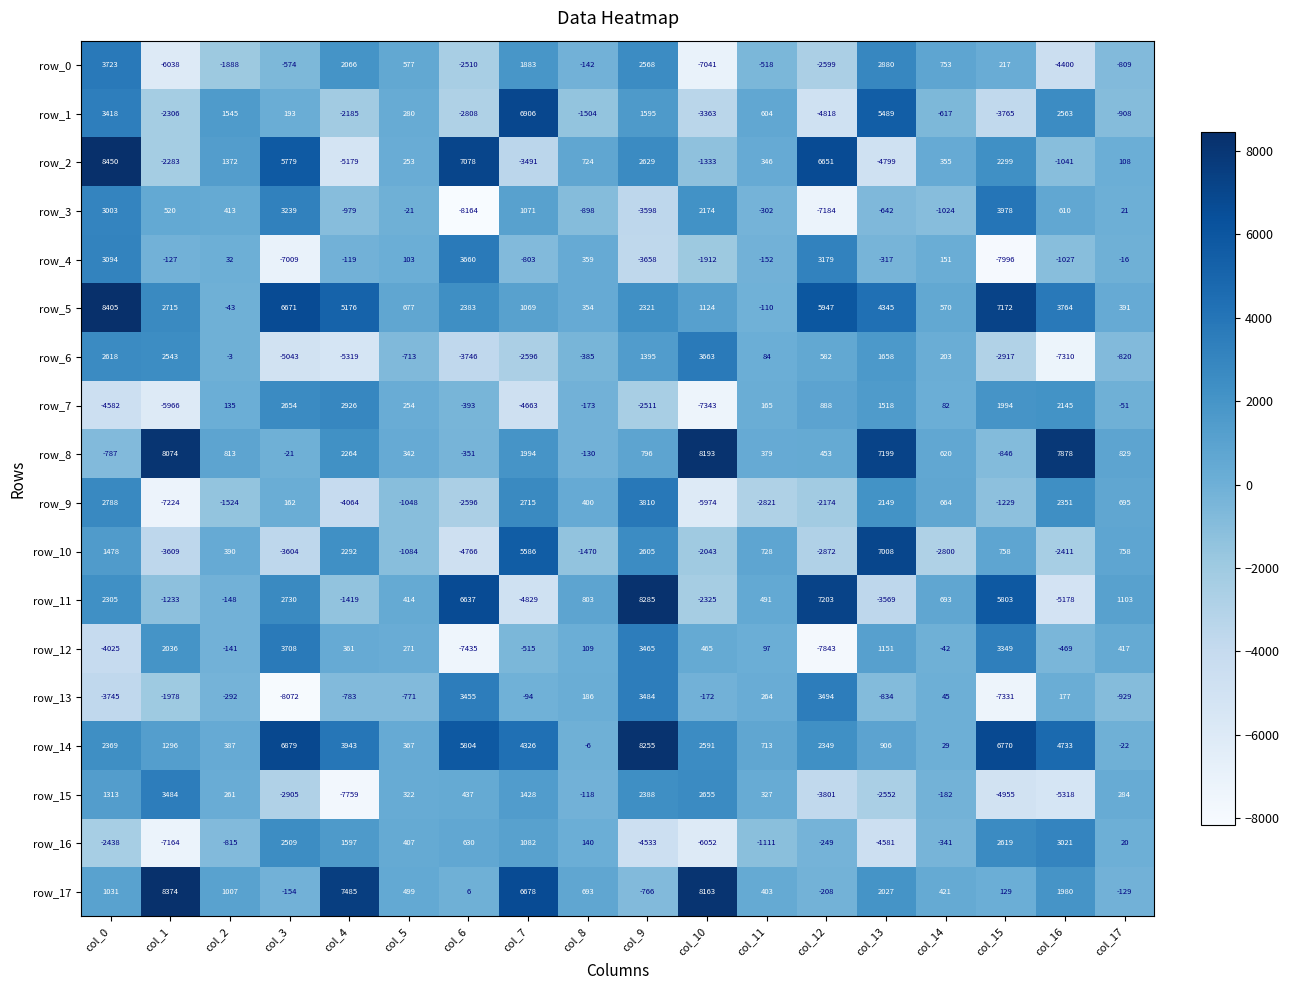

Which series has the largest range (max minus min)?

row_2